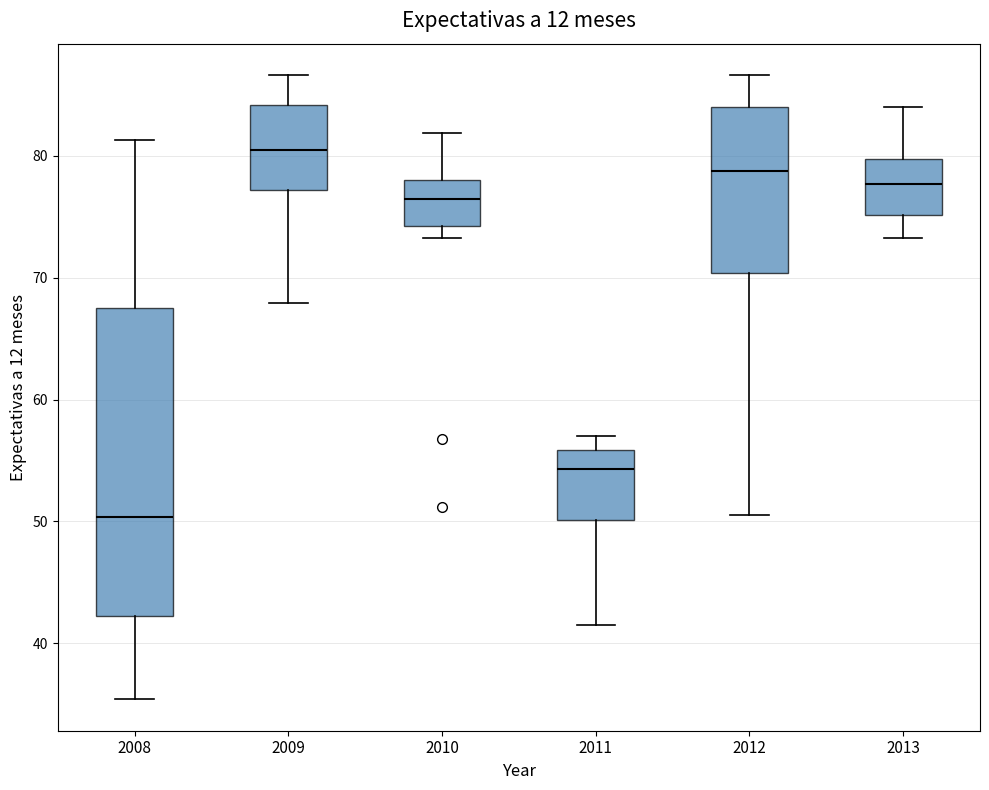

Where does the upper whisker of the box at x = 2011 end on the y-axis? The values are not printed on the chart, so give them approximately, as read against the axis.

57